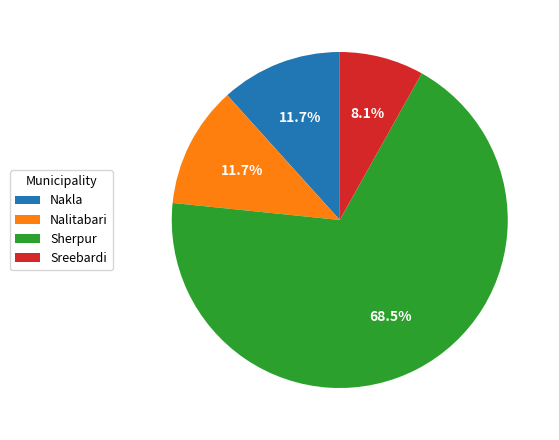

Approximately how many times larger is the value at Nakla compared to Nalitabari?

1.0